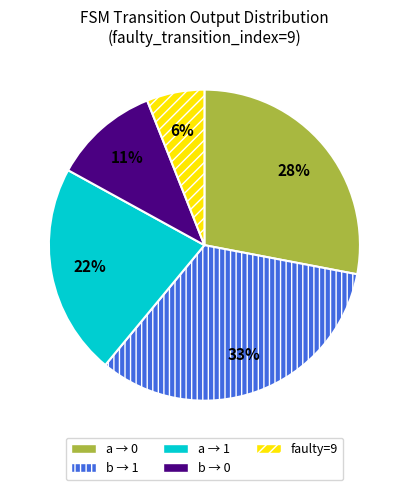

Is it true that a → 0 is 28% of the pie?

True